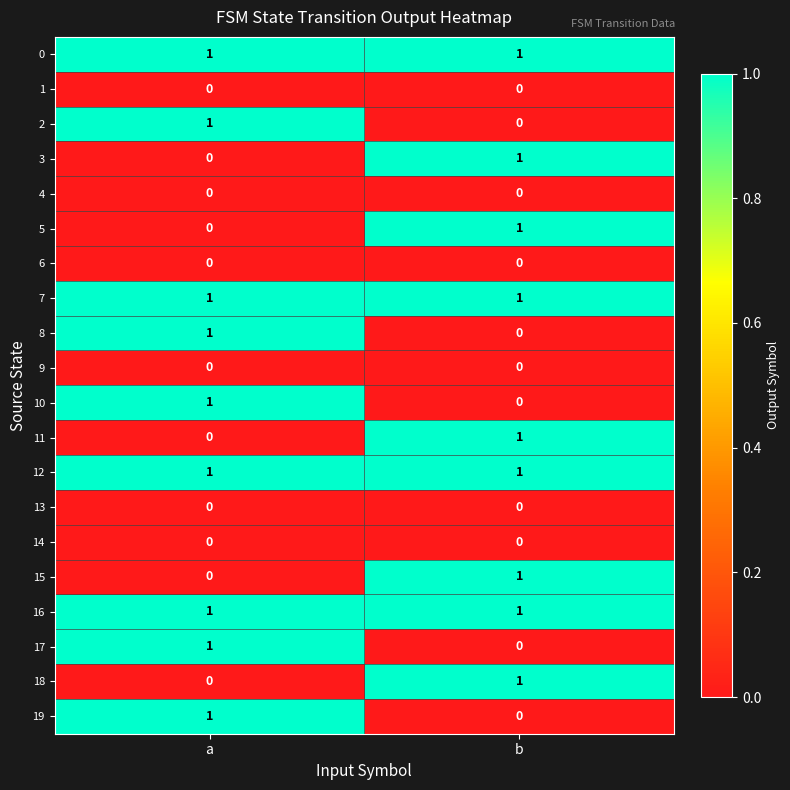

True or false: 12 has a value of 1 at a.

True